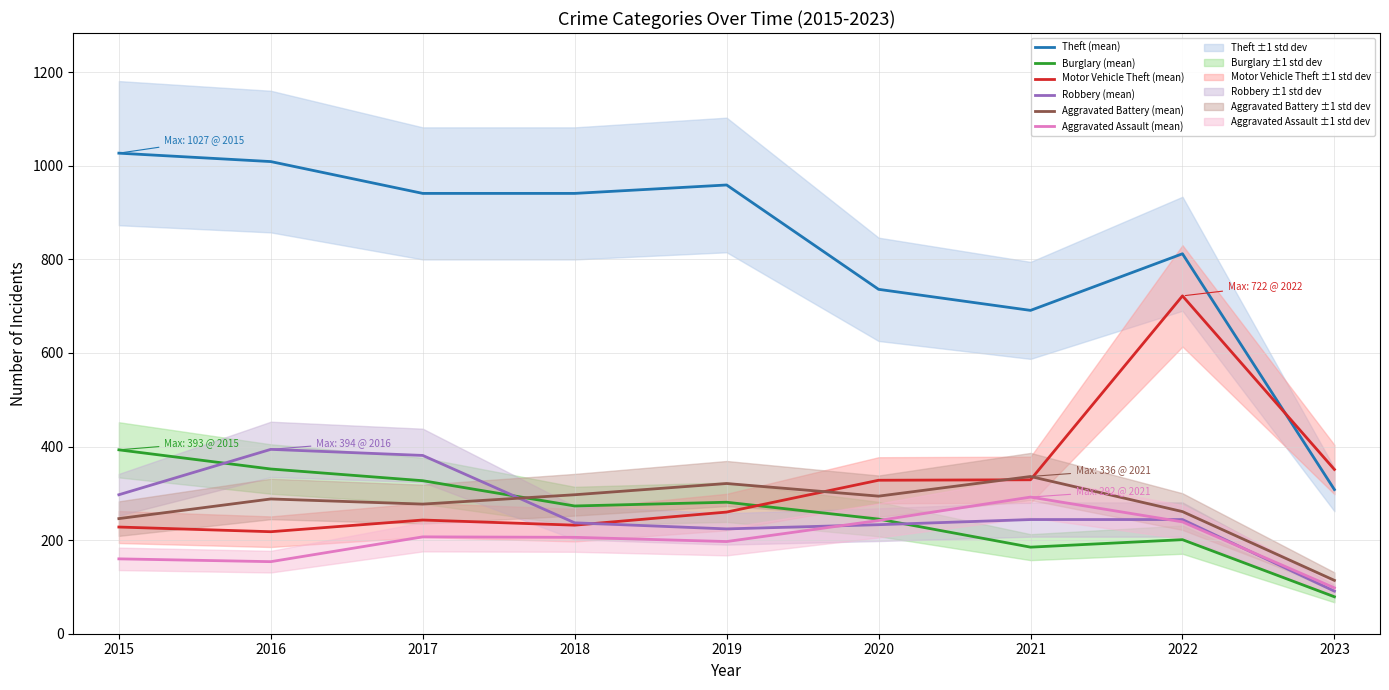

Is it true that Aggravated Assault (mean) equals 80 at 2020?

False